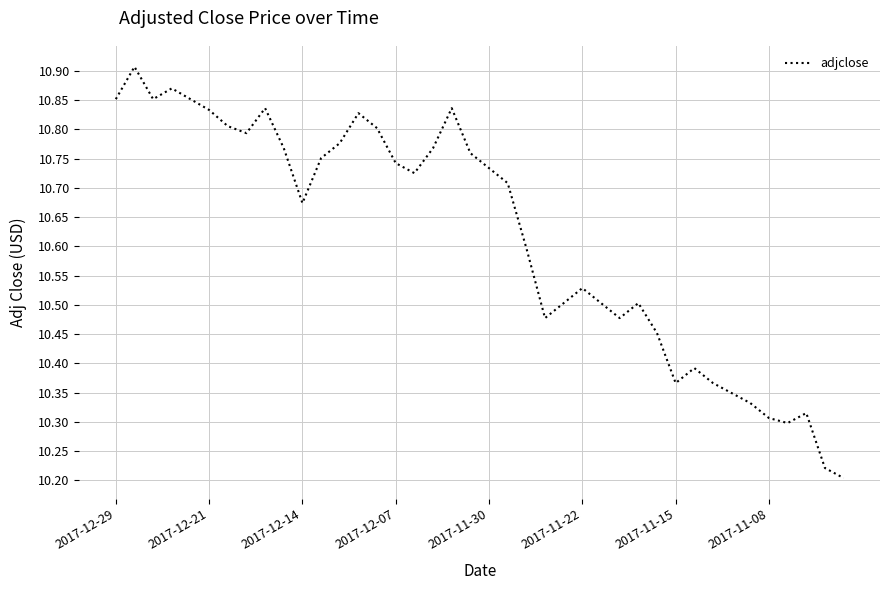

What is the sum of all values?

424.7